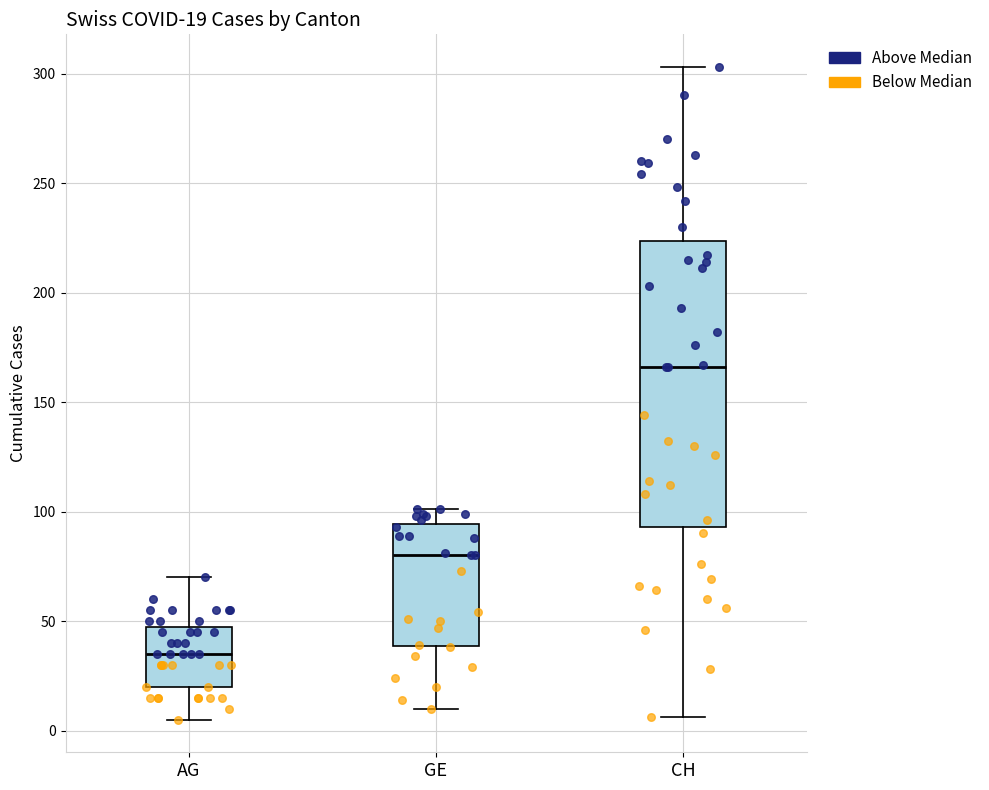

Comparing the boxes themselves (not the whiskers), which one is the tallest?

CH